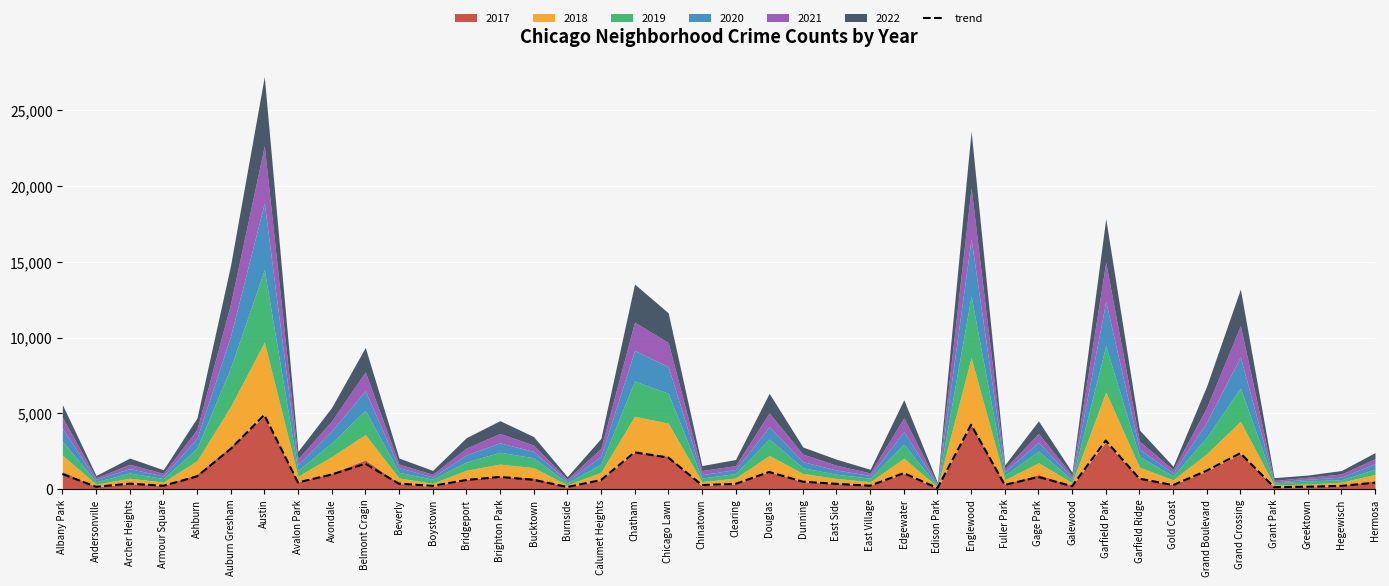

What is the difference between the maximum and minimum values?

4820.0